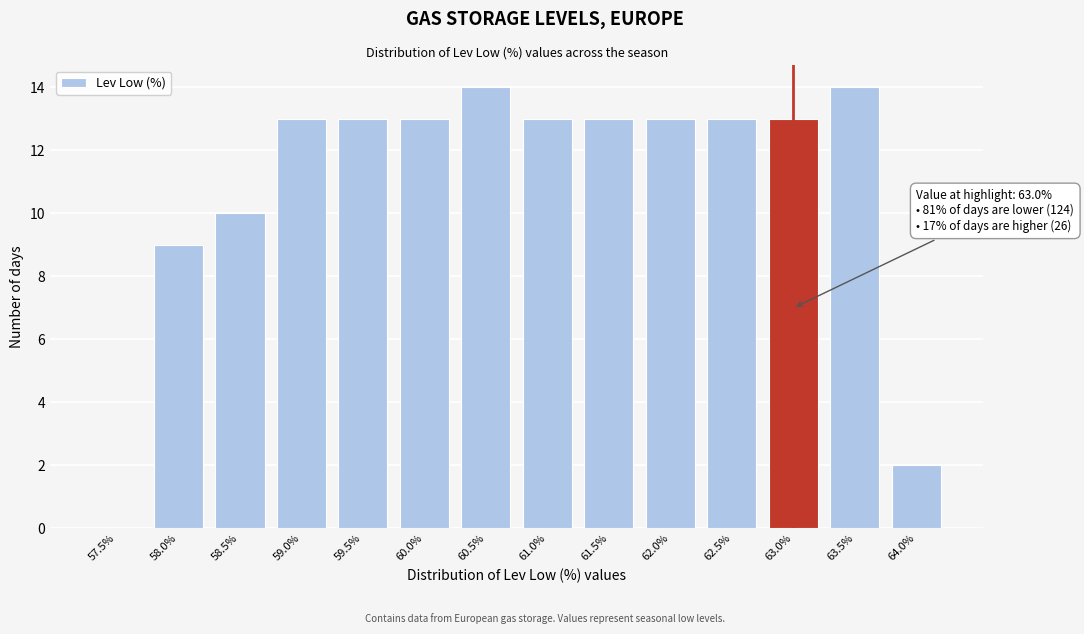

Reading left to right, what are all the values shown in this chart?

57.5%=0	58.0%=9	58.5%=10	59.0%=13	59.5%=13	60.0%=13	60.5%=14	61.0%=13	61.5%=13	62.0%=13	62.5%=13	63.0%=13	63.5%=14	64.0%=2